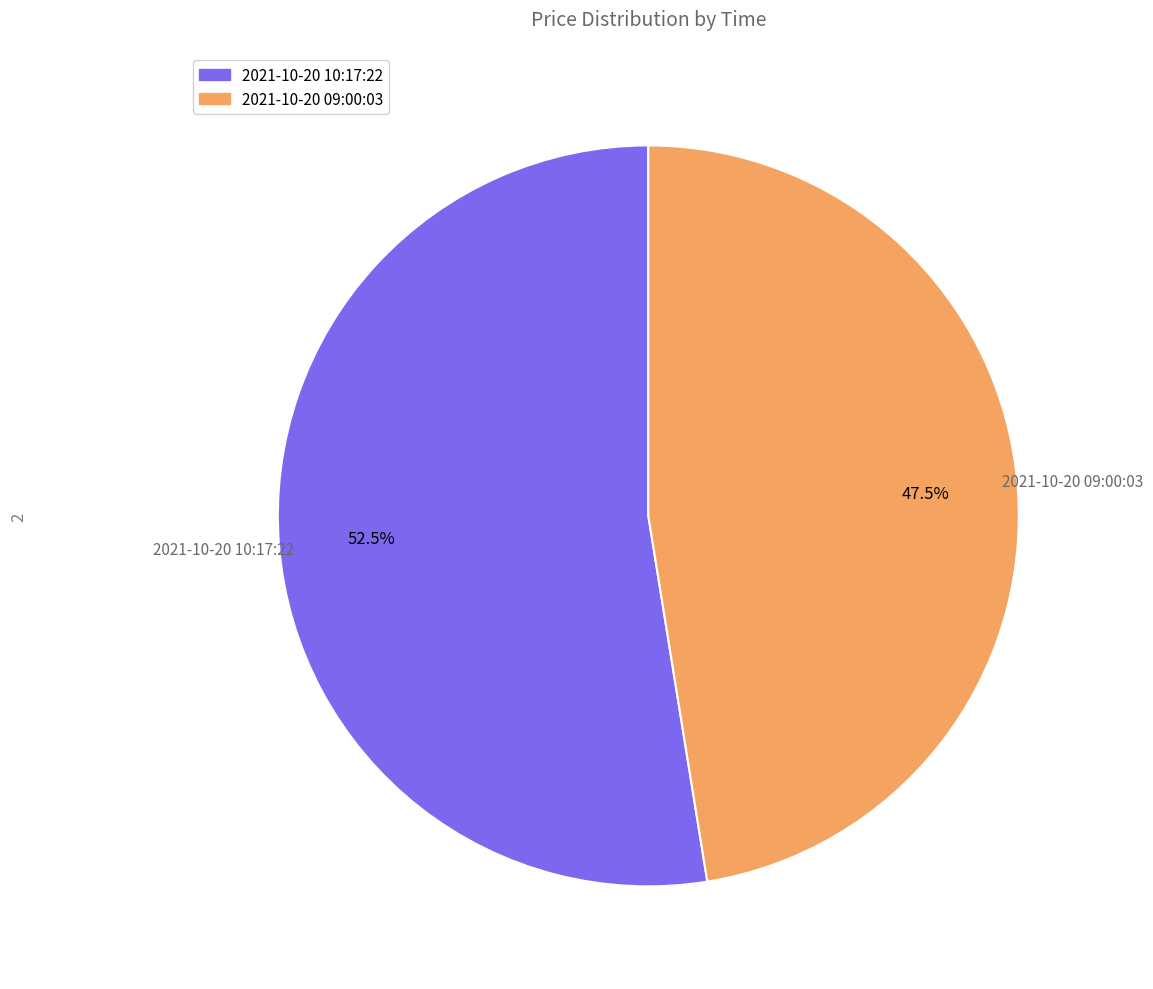

Which slice represents more than half of the pie?

2021-10-20 10:17:22